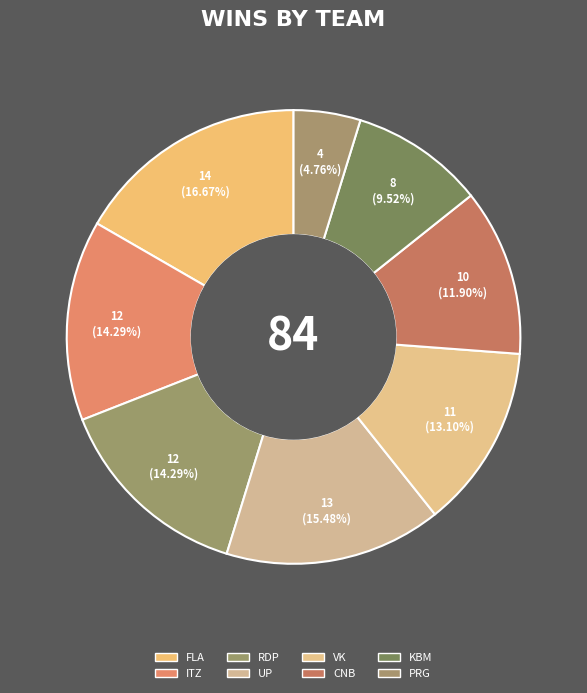

Combined, do PRG and UP account for over 50%?

No